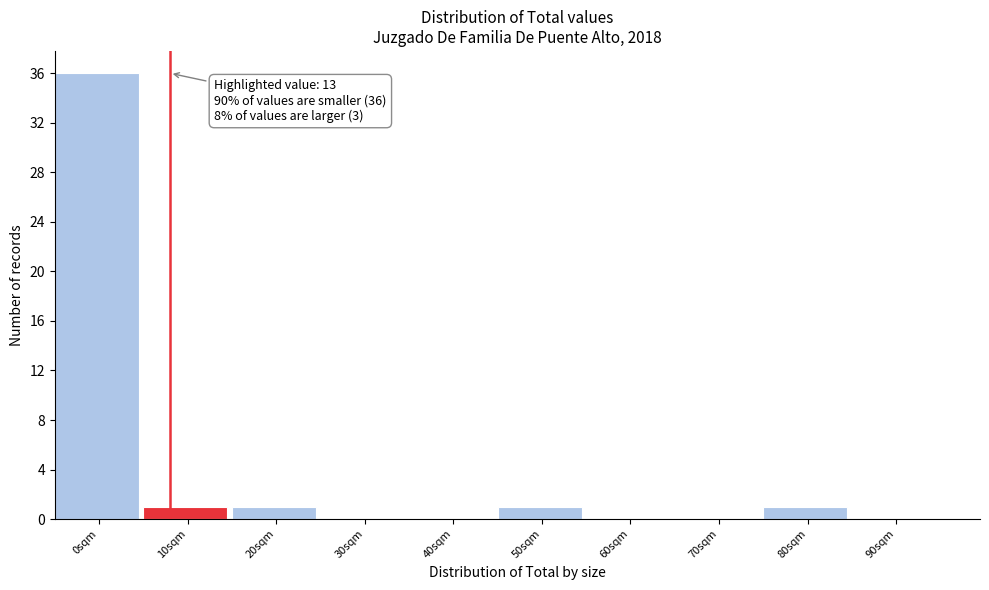

Reading left to right, list all the values displayed in this chart.

0sqm=36	10sqm=1	20sqm=1	30sqm=0	40sqm=0	50sqm=1	60sqm=0	70sqm=0	80sqm=1	90sqm=0